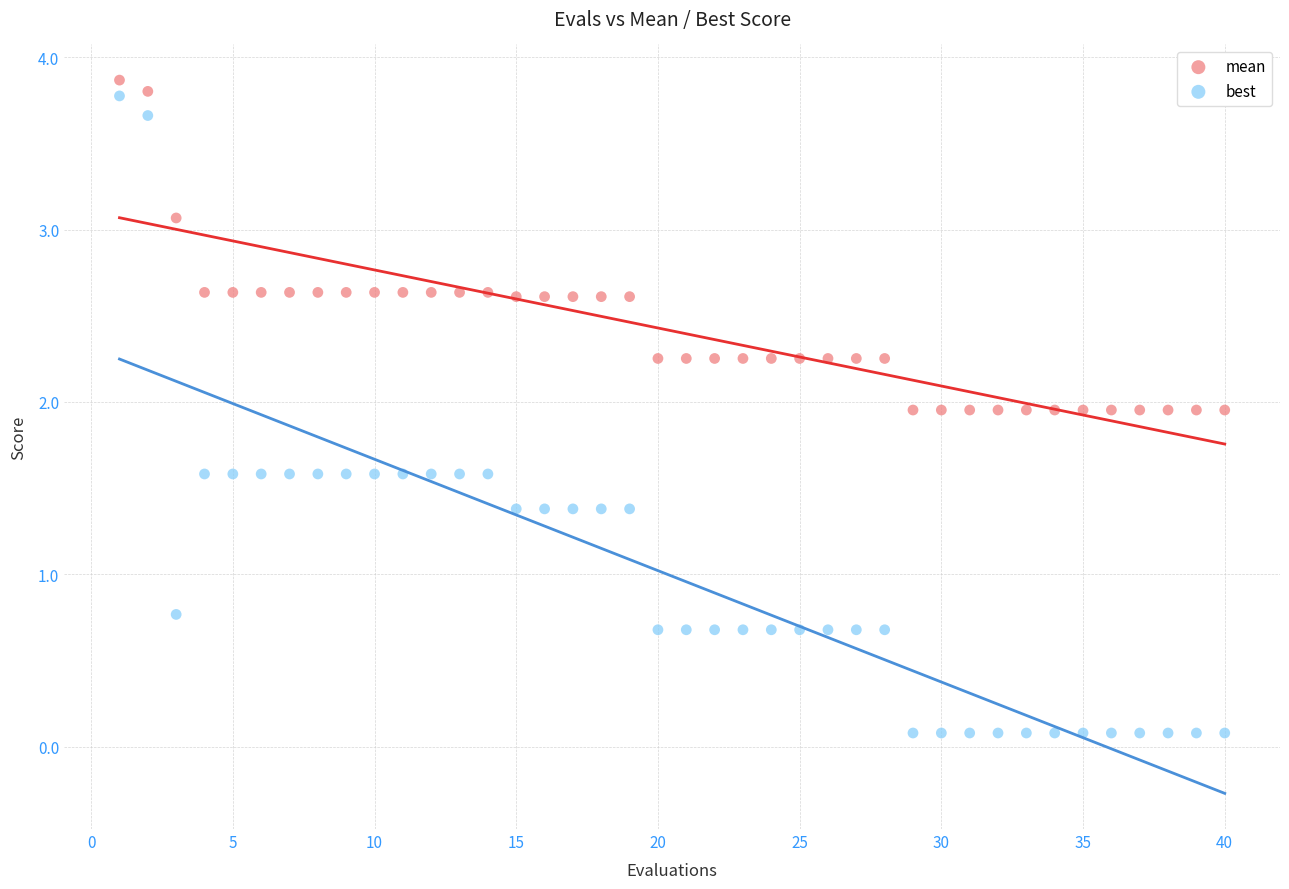

In the best series, what Y value is closest to 1?

0.8